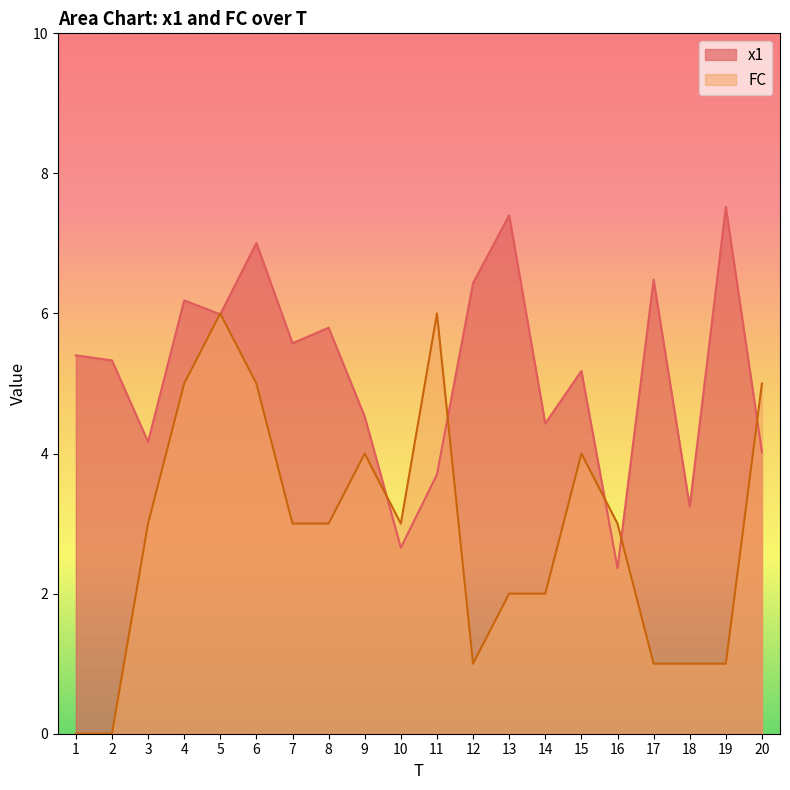

How many intersections are there between FC and x1?

7